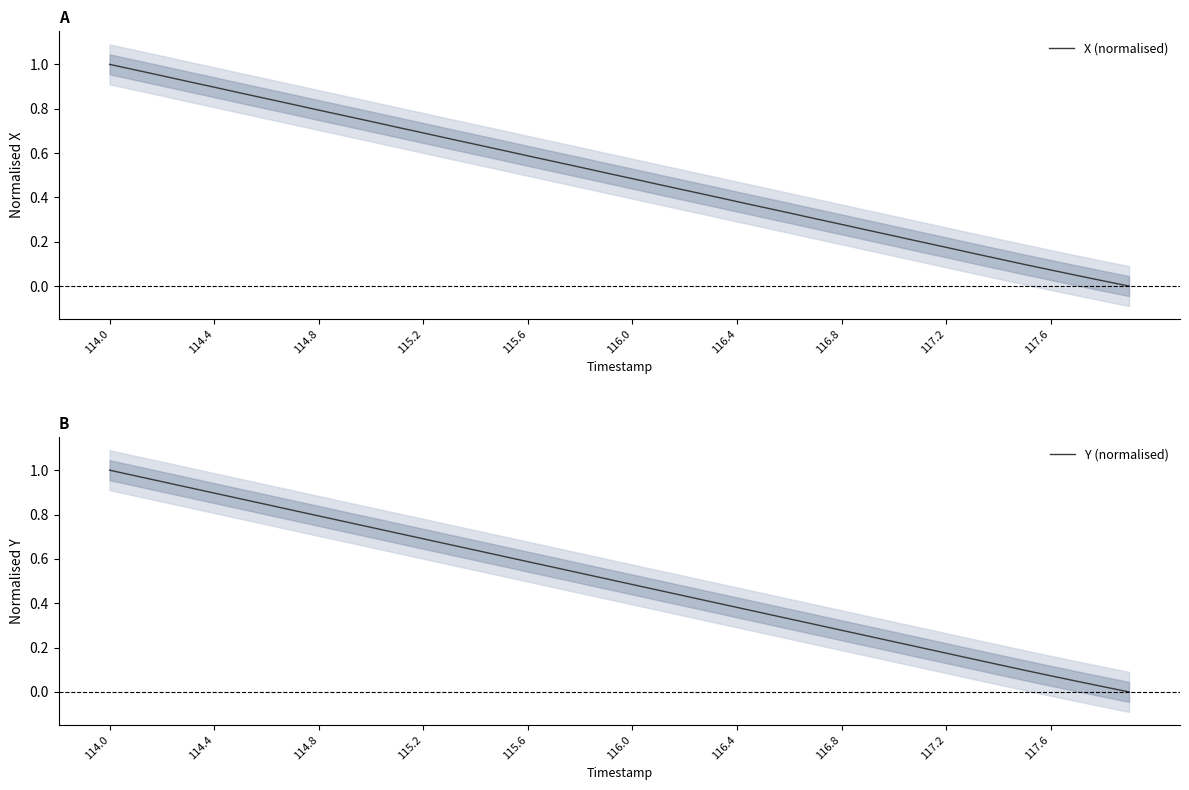

Is the value of Y (normalised) at 26 greater than the value of X (normalised) at 114.0?

No